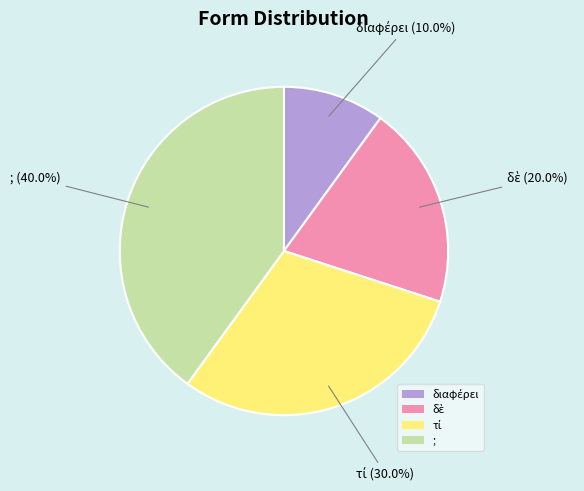

Does any single category account for the majority?

No